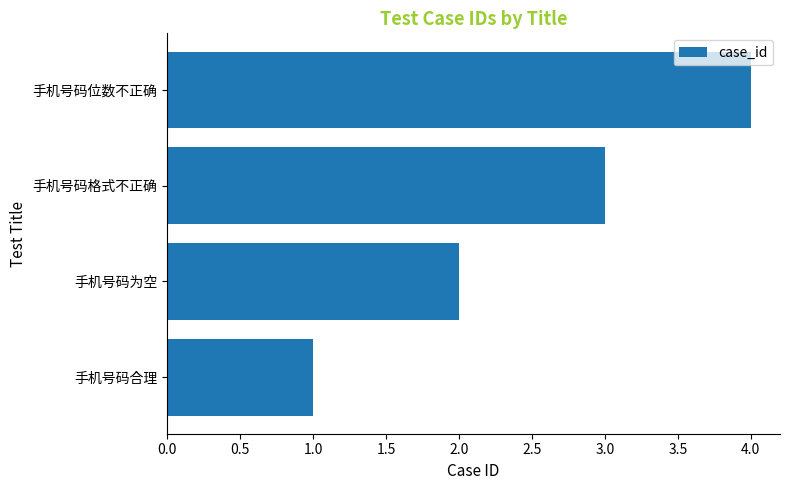

At which label is the value closest to 2?

手机号码为空